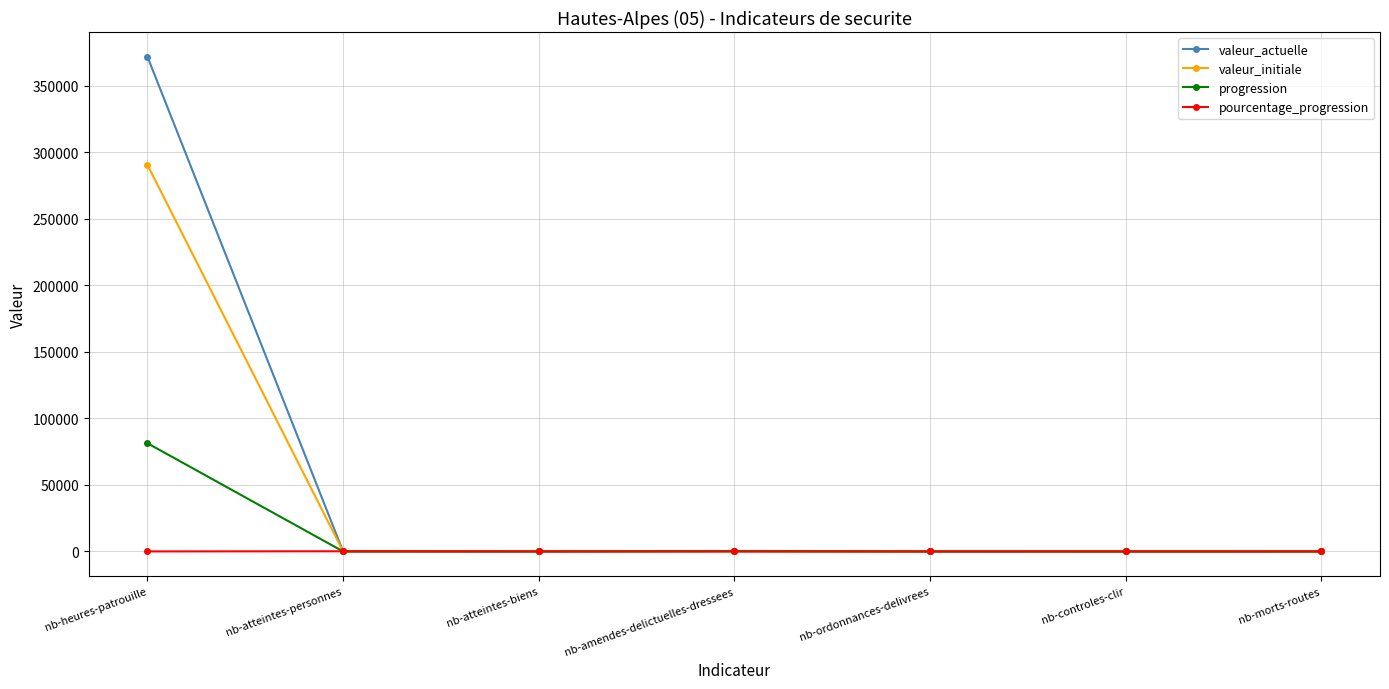

At which category is the sum across all series the highest?

nb-heures-patrouille